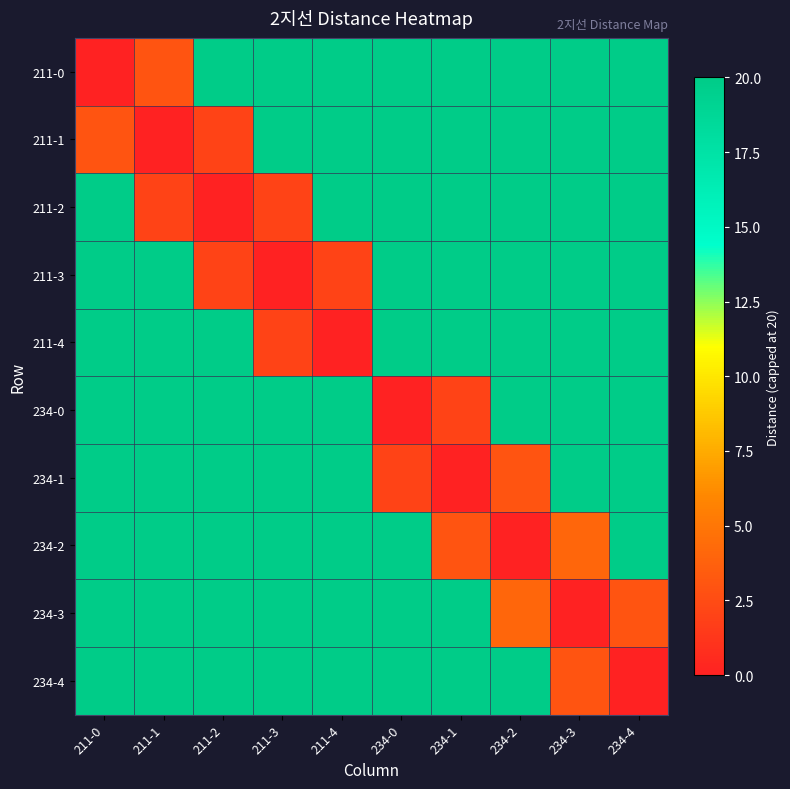

Reading right to left, what are all the values shown in this chart?

211-0: 234-4=20	234-3=20	234-2=20	234-1=20	234-0=20	211-4=20	211-3=20	211-2=20	211-1=3	211-0=0
211-1: 234-4=20	234-3=20	234-2=20	234-1=20	234-0=20	211-4=20	211-3=20	211-2=2	211-1=0	211-0=3
211-2: 234-4=20	234-3=20	234-2=20	234-1=20	234-0=20	211-4=20	211-3=2	211-2=0	211-1=2	211-0=20
211-3: 234-4=20	234-3=20	234-2=20	234-1=20	234-0=20	211-4=2	211-3=0	211-2=2	211-1=20	211-0=20
211-4: 234-4=20	234-3=20	234-2=20	234-1=20	234-0=20	211-4=0	211-3=2	211-2=20	211-1=20	211-0=20
234-0: 234-4=20	234-3=20	234-2=20	234-1=2	234-0=0	211-4=20	211-3=20	211-2=20	211-1=20	211-0=20
234-1: 234-4=20	234-3=20	234-2=3	234-1=0	234-0=2	211-4=20	211-3=20	211-2=20	211-1=20	211-0=20
234-2: 234-4=20	234-3=4	234-2=0	234-1=3	234-0=20	211-4=20	211-3=20	211-2=20	211-1=20	211-0=20
234-3: 234-4=3	234-3=0	234-2=4	234-1=20	234-0=20	211-4=20	211-3=20	211-2=20	211-1=20	211-0=20
234-4: 234-4=0	234-3=3	234-2=20	234-1=20	234-0=20	211-4=20	211-3=20	211-2=20	211-1=20	211-0=20